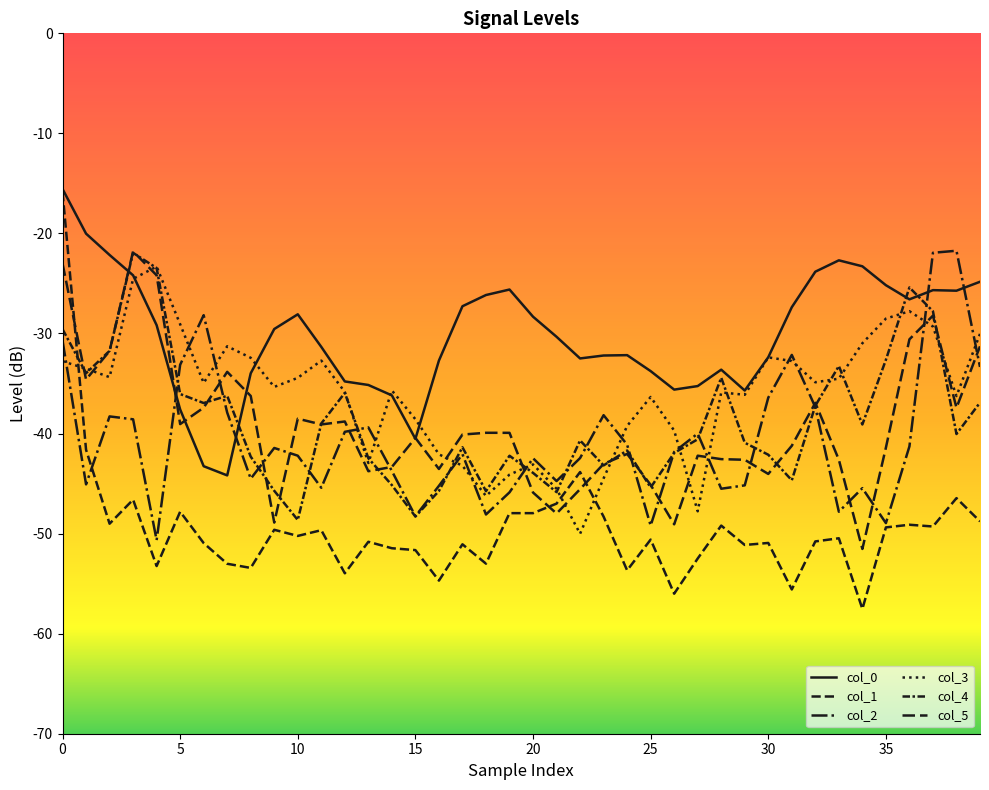

Does the chart display data point markers on the line(s)?

No